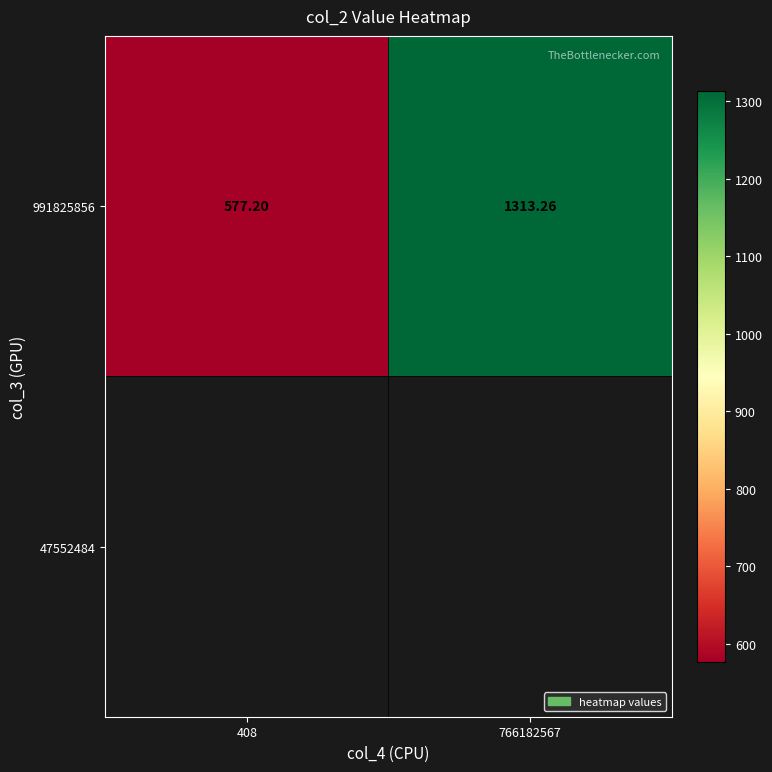

Rank the categories by value from highest to lowest.

766182567, 408